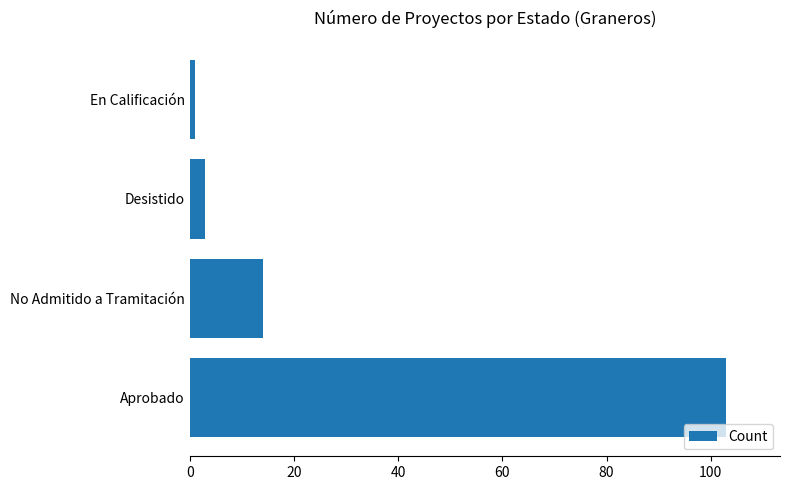

Where is the data nearest to the value 52?

No Admitido a Tramitación